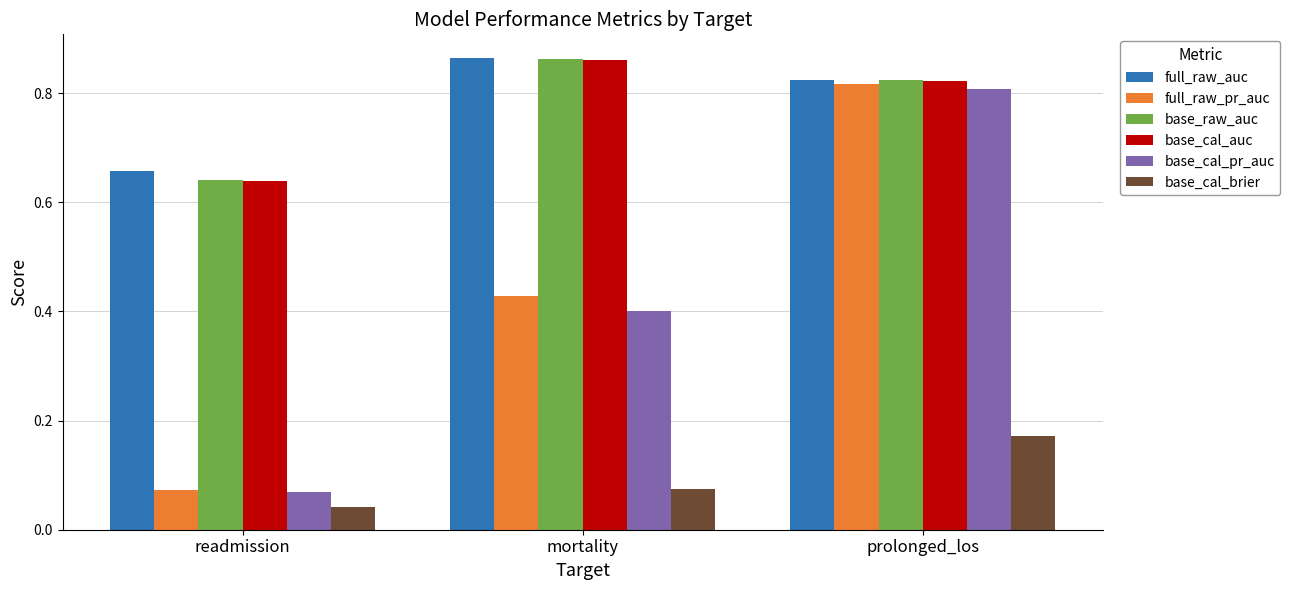

Is the value of base_cal_pr_auc at mortality greater than the value of base_cal_auc at prolonged_los?

No